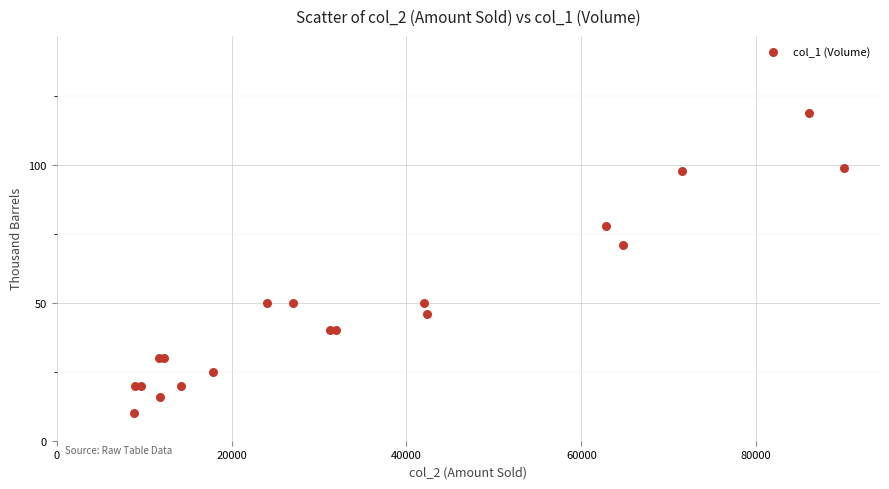

What Y value in the scatter plot is closest to 64?

71